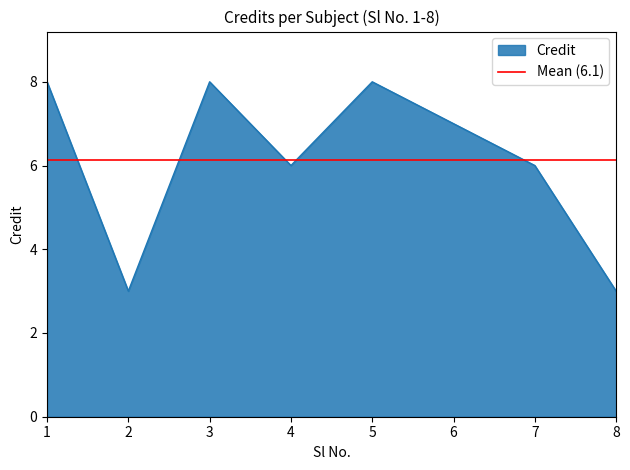

True or false: the data shows 6 at 4.

True